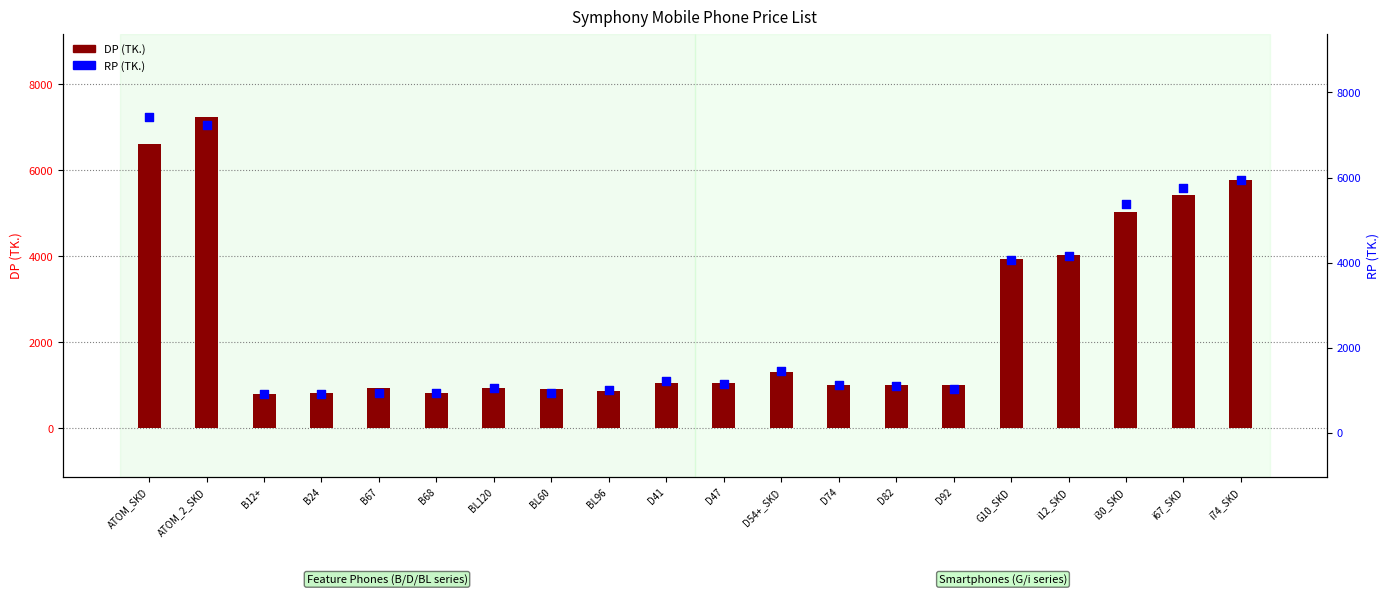

Which series has the largest Y range (max minus min)?

RP (TK.)